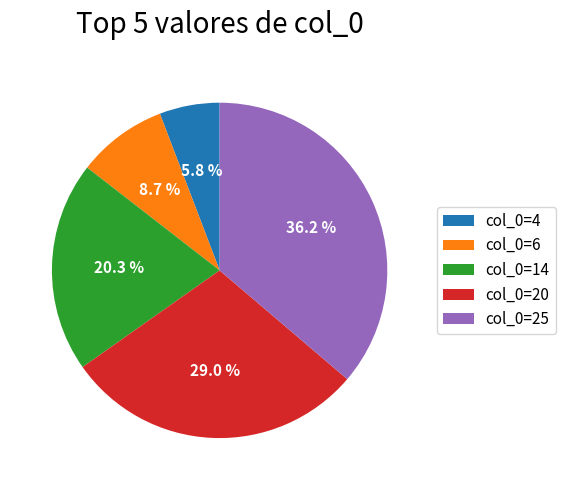

Approximately how many times larger is the value at col_0=14 compared to col_0=25?

0.6